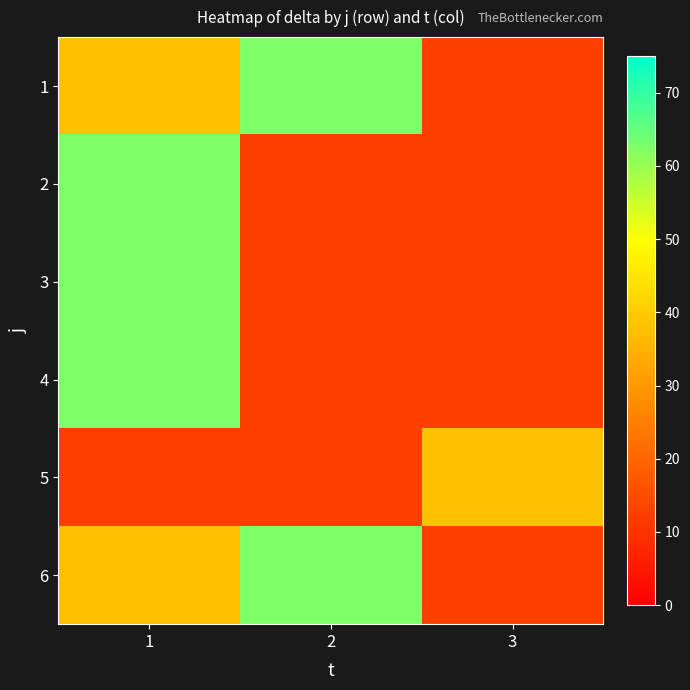

What is the spread (max minus min) of values at 2?

50.0